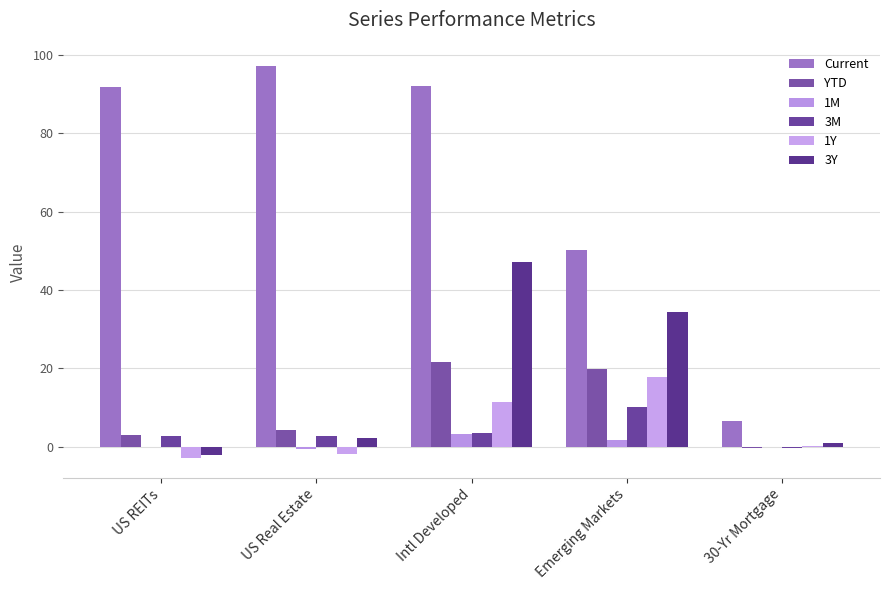

How many positive values does the YTD series have?

4